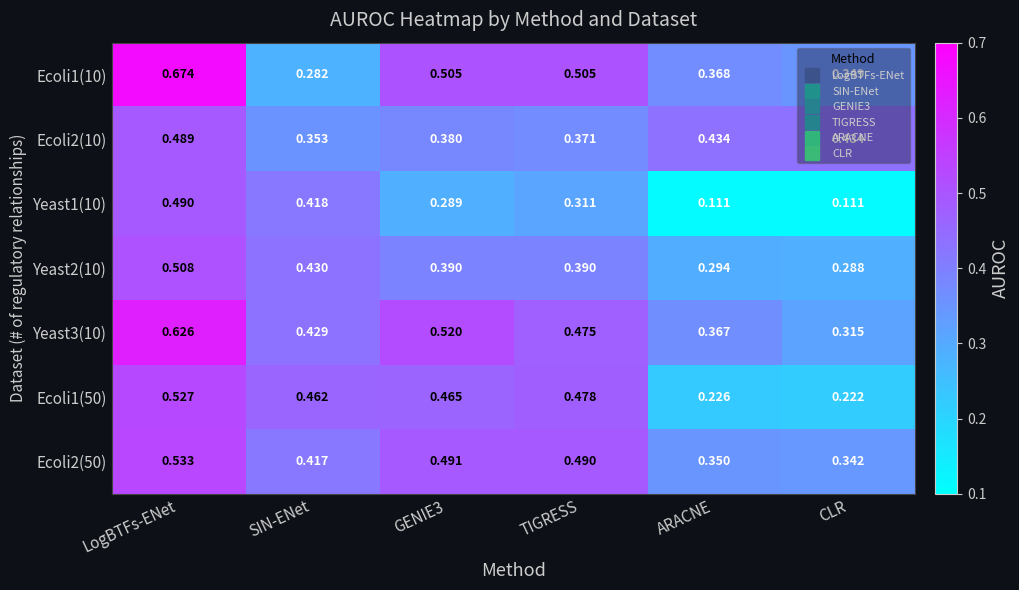

Which category has the highest value in the Ecoli1(10) series?

LogBTFs-ENet